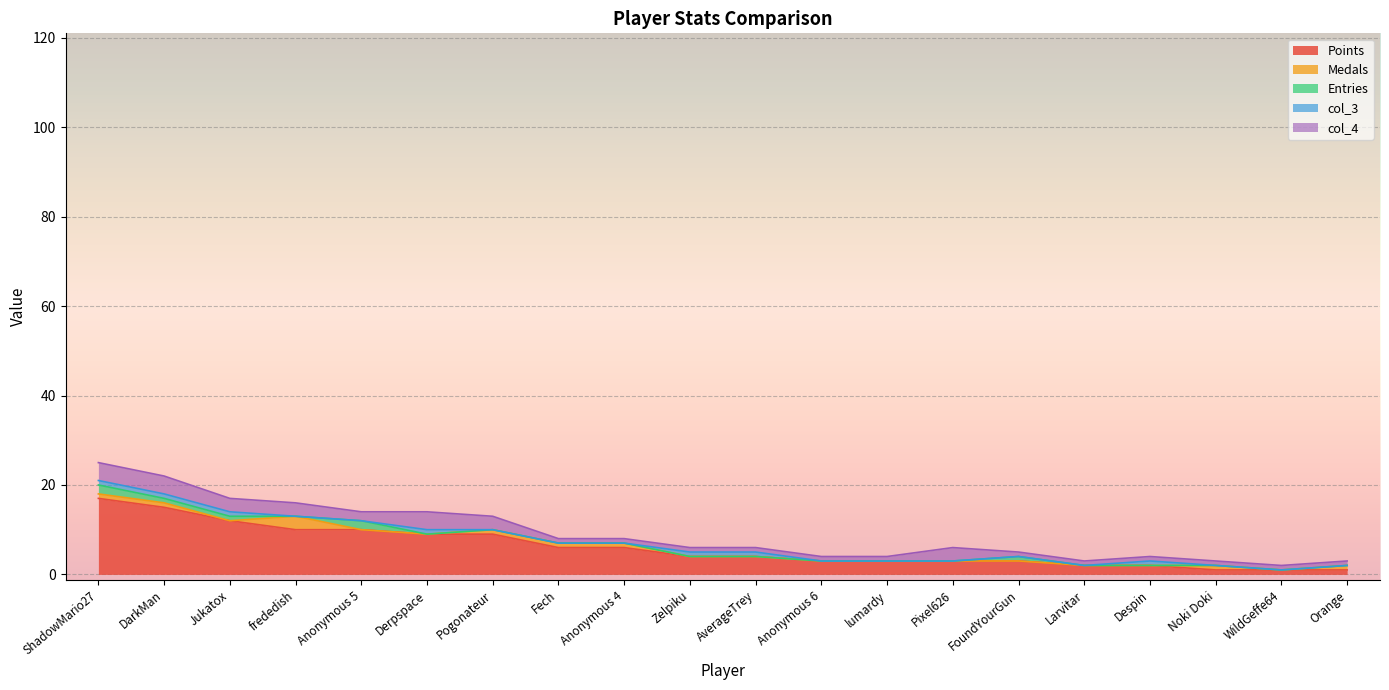

Does the chart display data point markers on the line(s)?

No